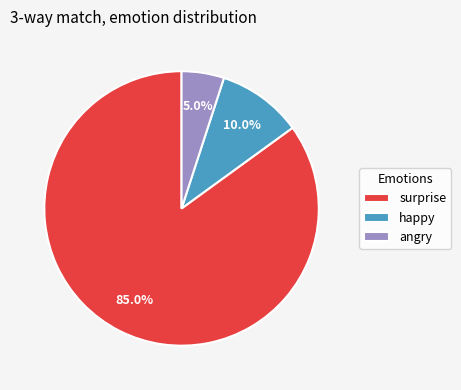

Which has a higher value, surprise or angry?

surprise